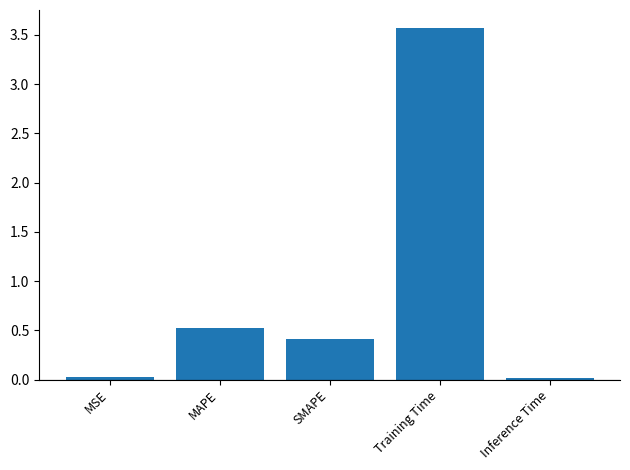

What is the sum of the values at SMAPE and MAPE?

0.9